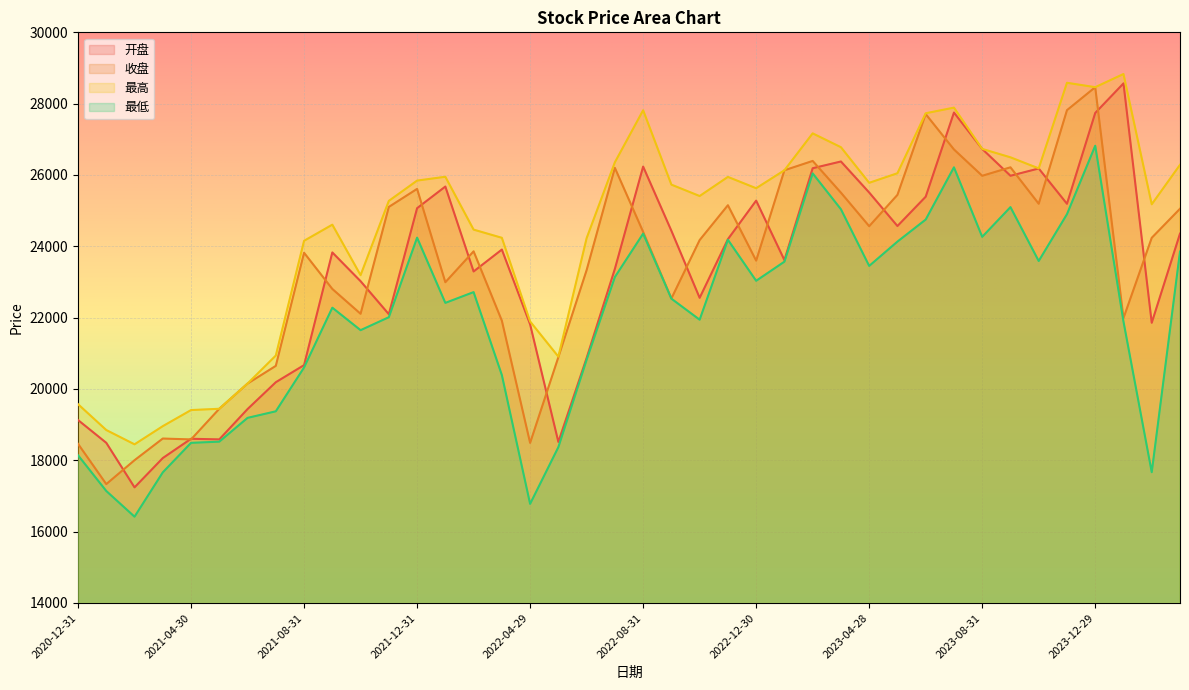

Count the number of data series in this chart.

4